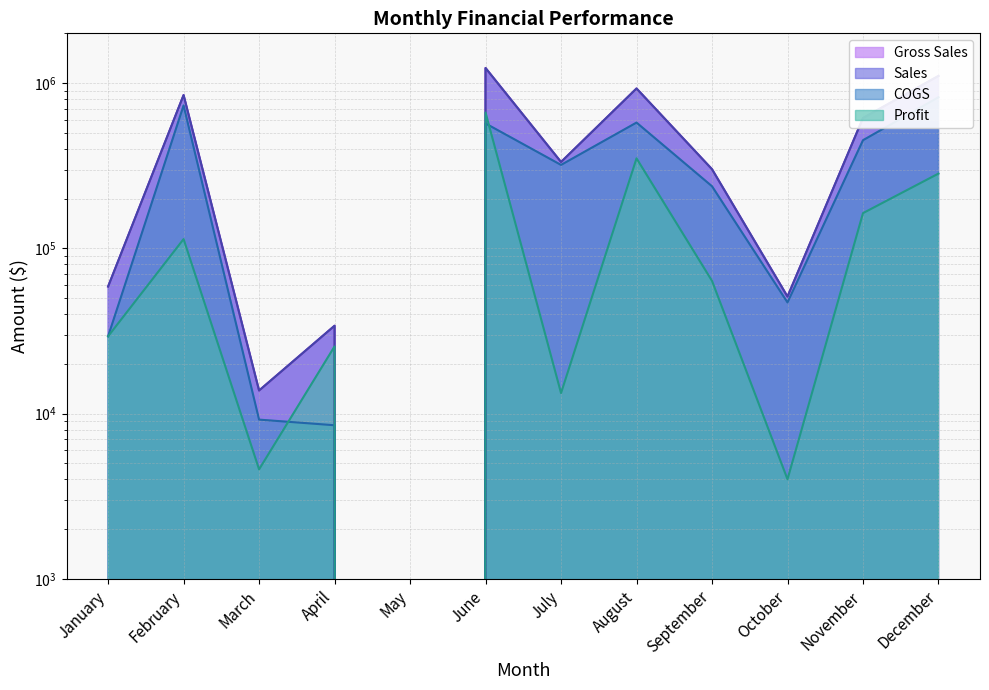

Is the value of Gross Sales at February greater than the value of COGS at August?

Yes